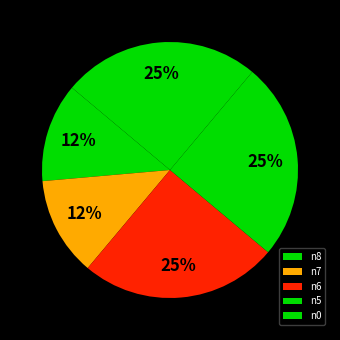

Count the number of slices in the pie.

5